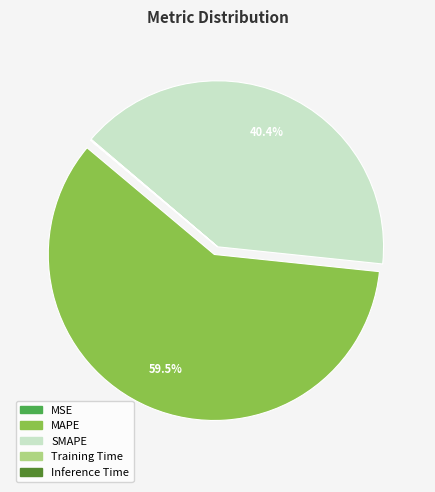

Which category has the biggest portion of the pie?

MAPE